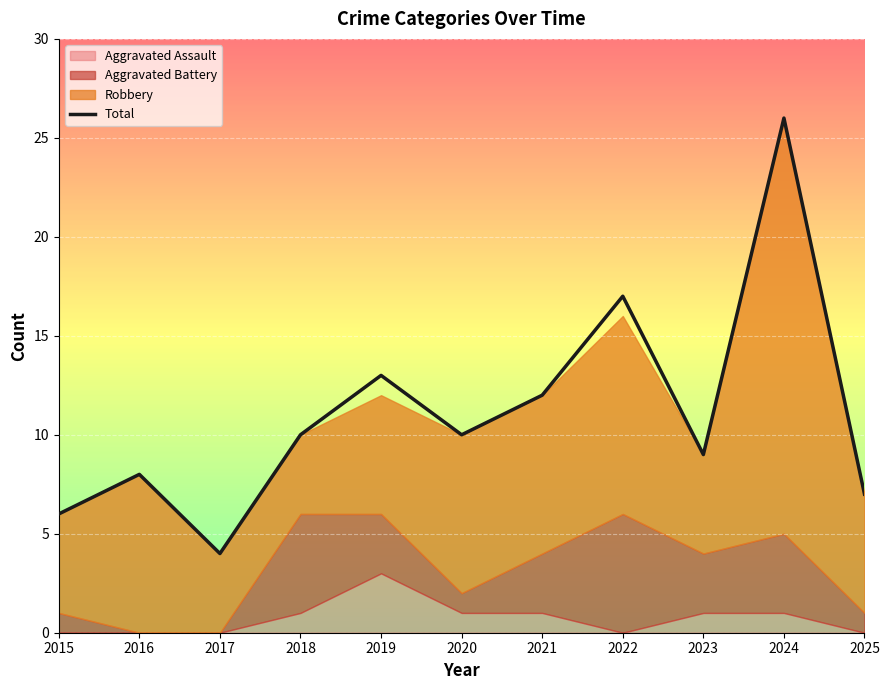

Reading right to left, extract all data points from this chart.

2025=7	2024=26	2023=9	2022=17	2021=12	2020=10	2019=13	2018=10	2017=4	2016=8	2015=6